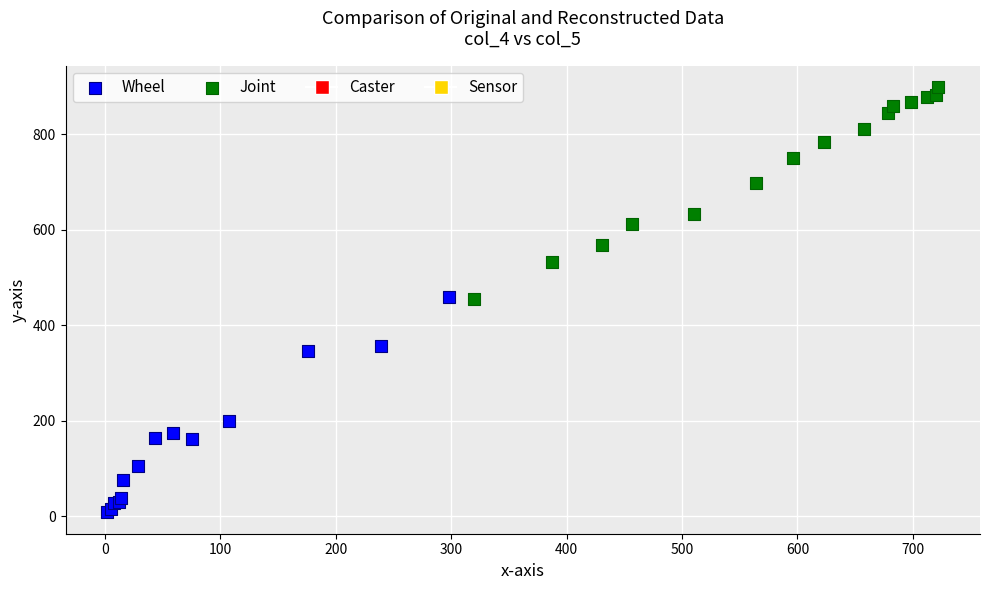

Which series contains the highest Y value?

Joint